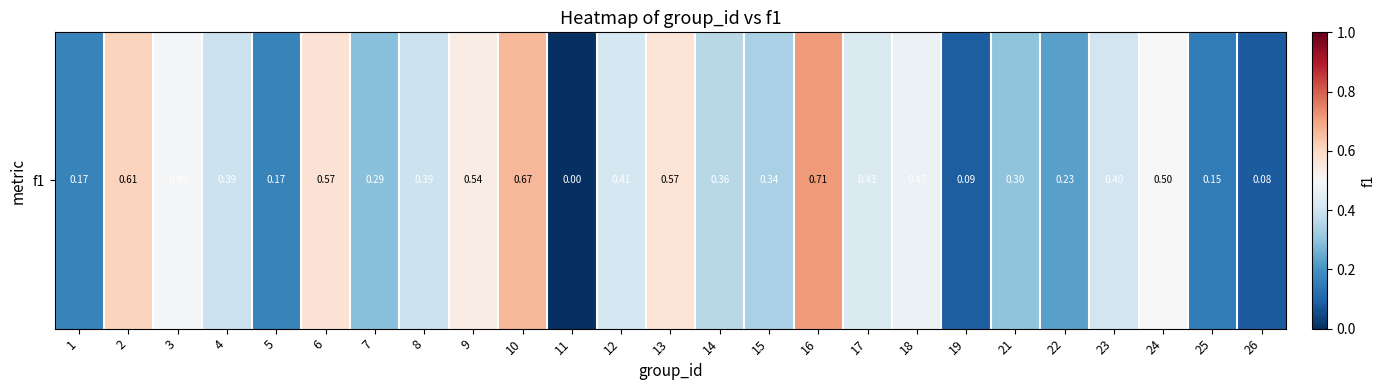

What is the sum of all values?

9.3